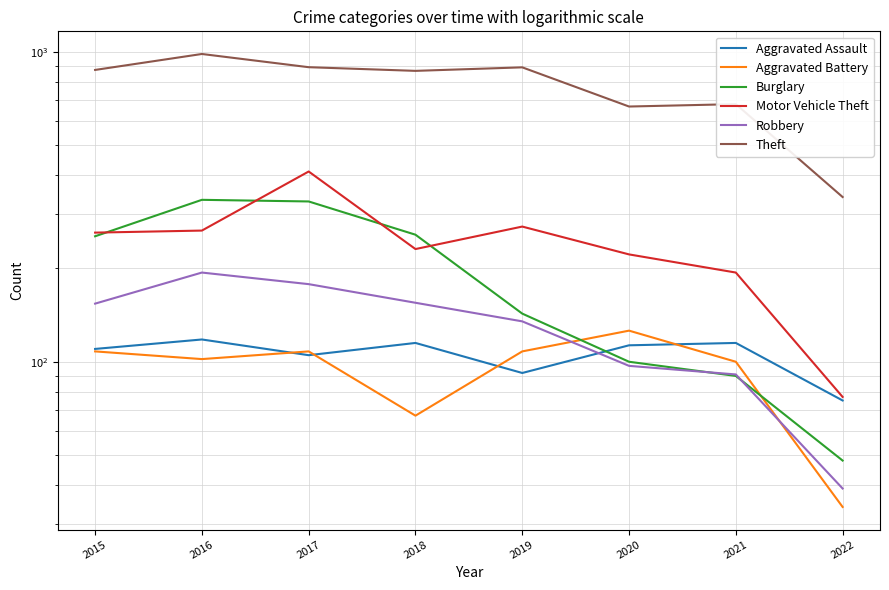

Where is the first local minimum for Aggravated Battery?

2016